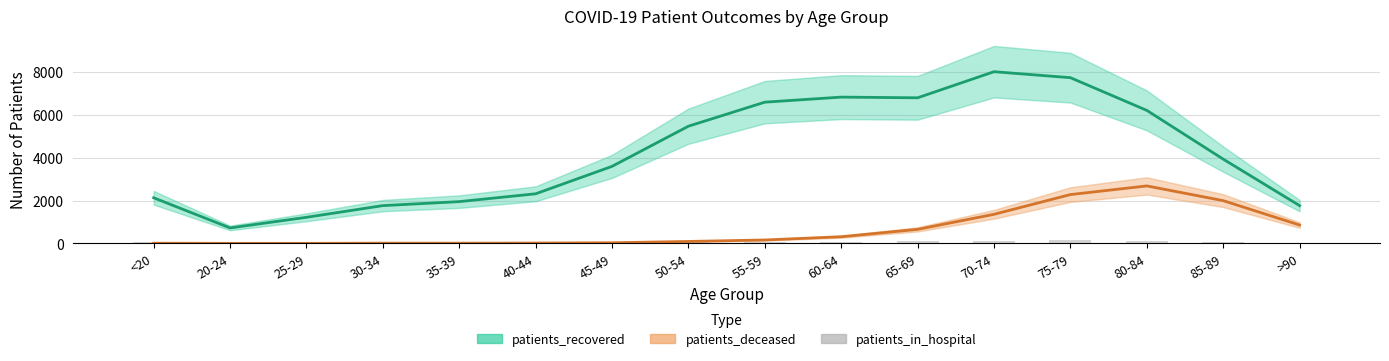

At which category does the chart reach its minimum across all series?

20-24